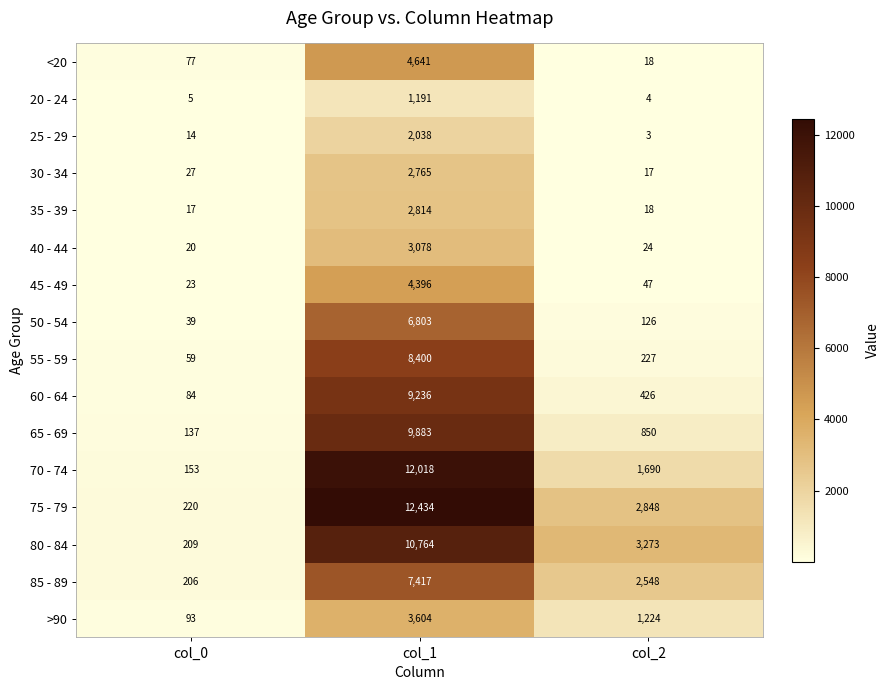

Which series changed the most between col_0 and col_1?

75 - 79